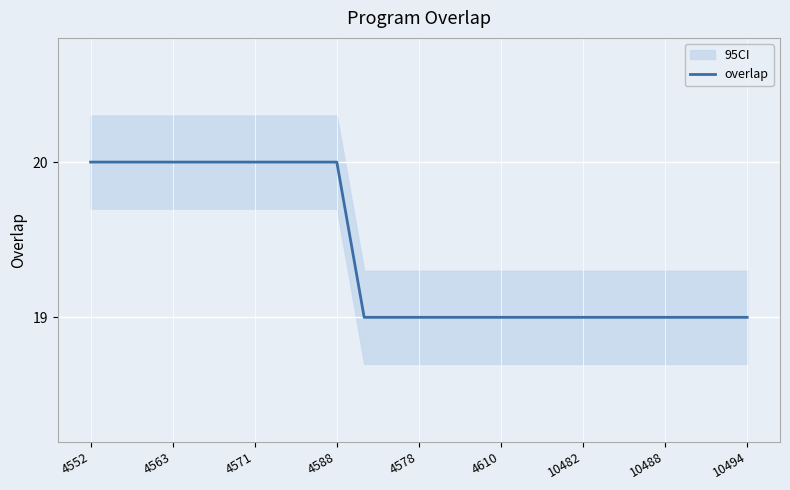

What is the lowest value of the overlap series?

19